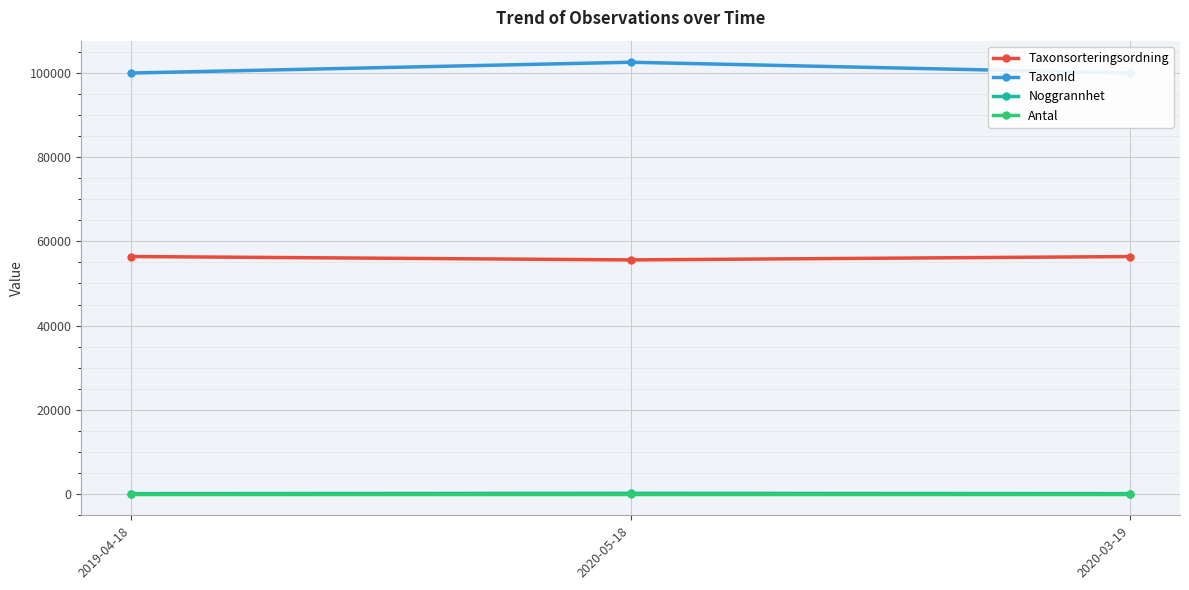

Which series has the largest total across all categories?

TaxonId